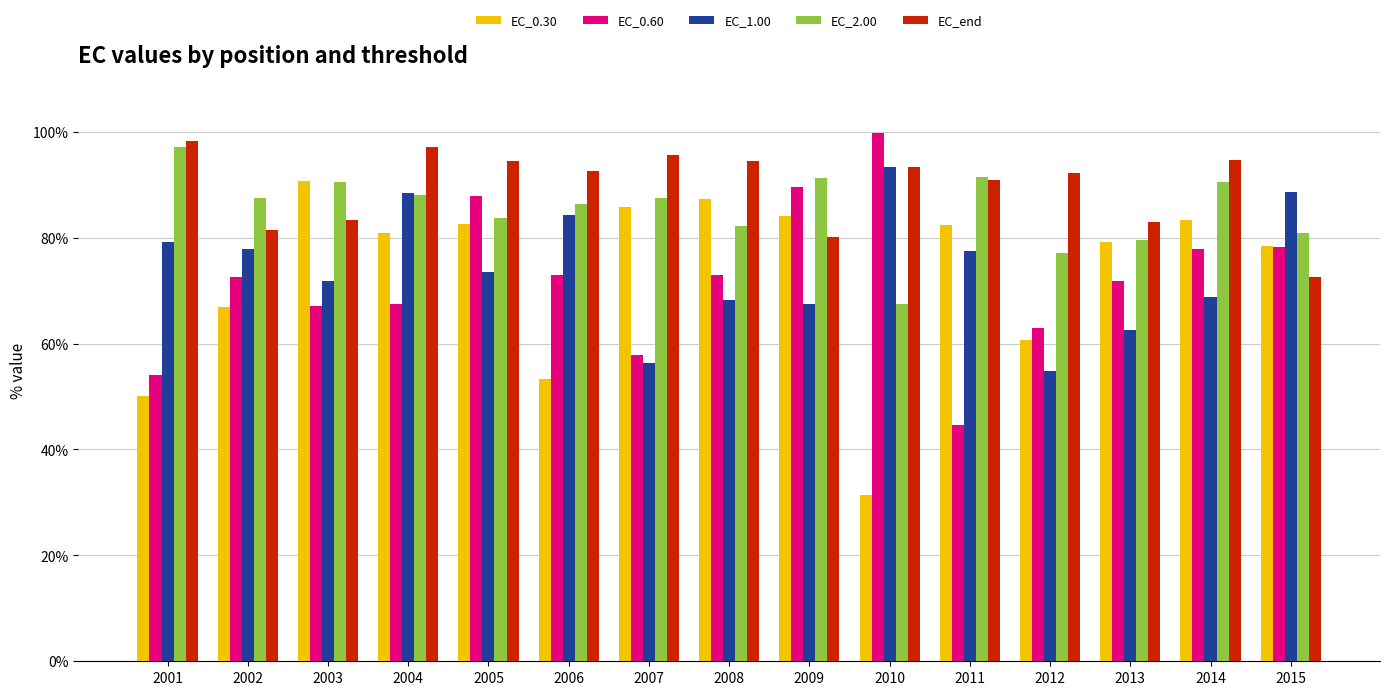

Count the number of data series in this chart.

5